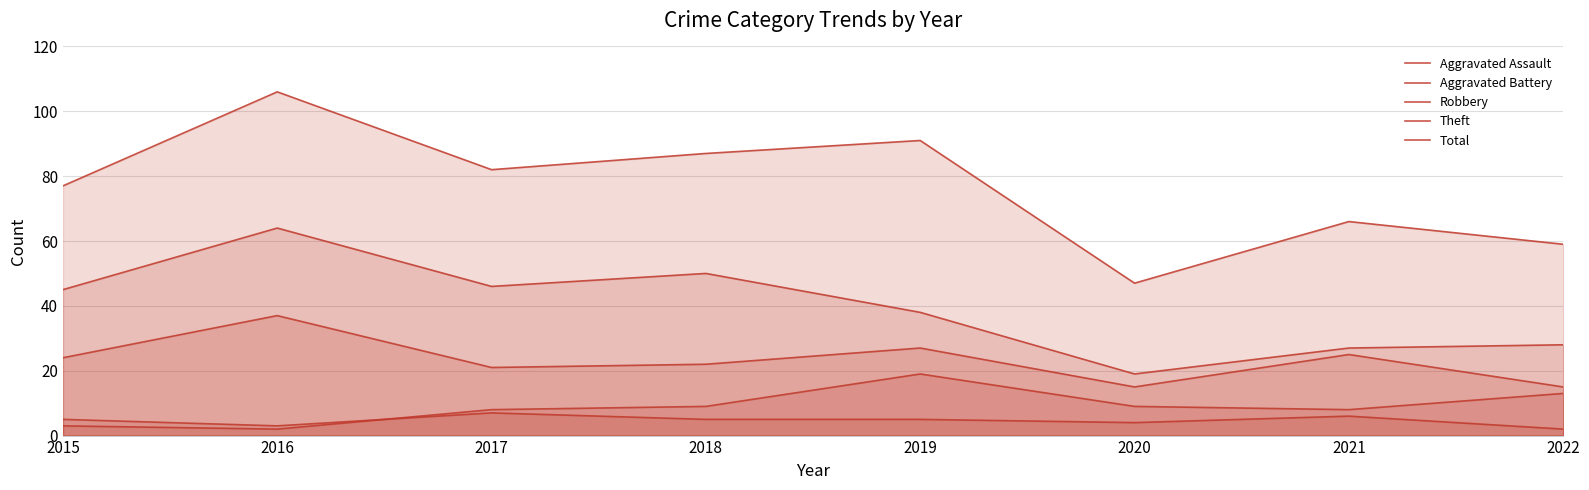

Count the number of categories in the chart.

8